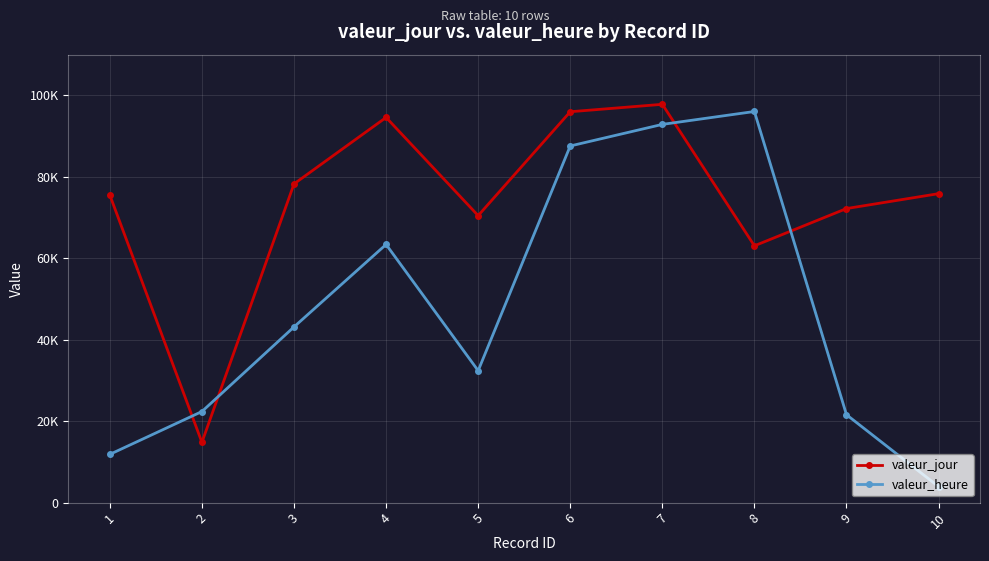

Is this an area chart (filled region under the line)?

No